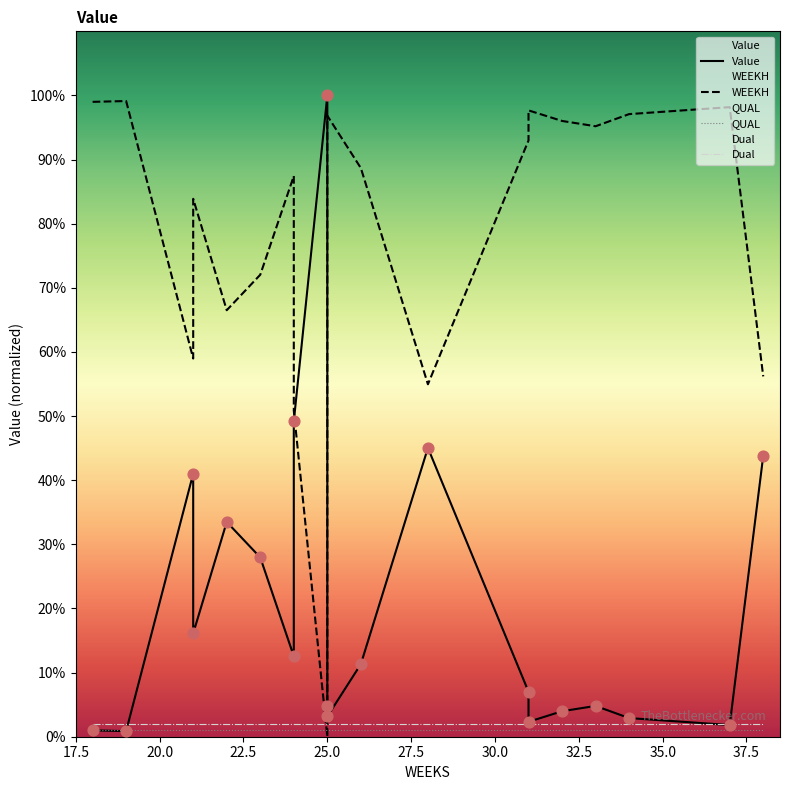

Which series reaches the minimum Y coordinate?

WEEKH